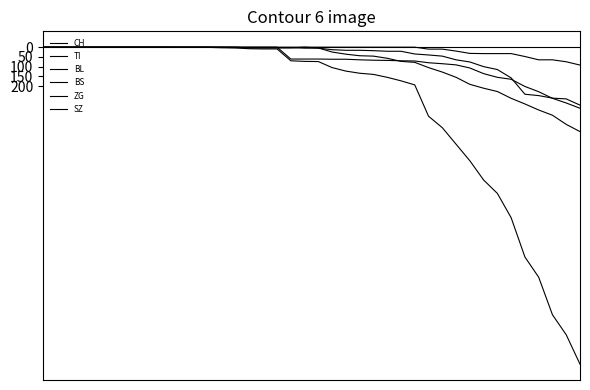

How many lines are shown in the chart?

6